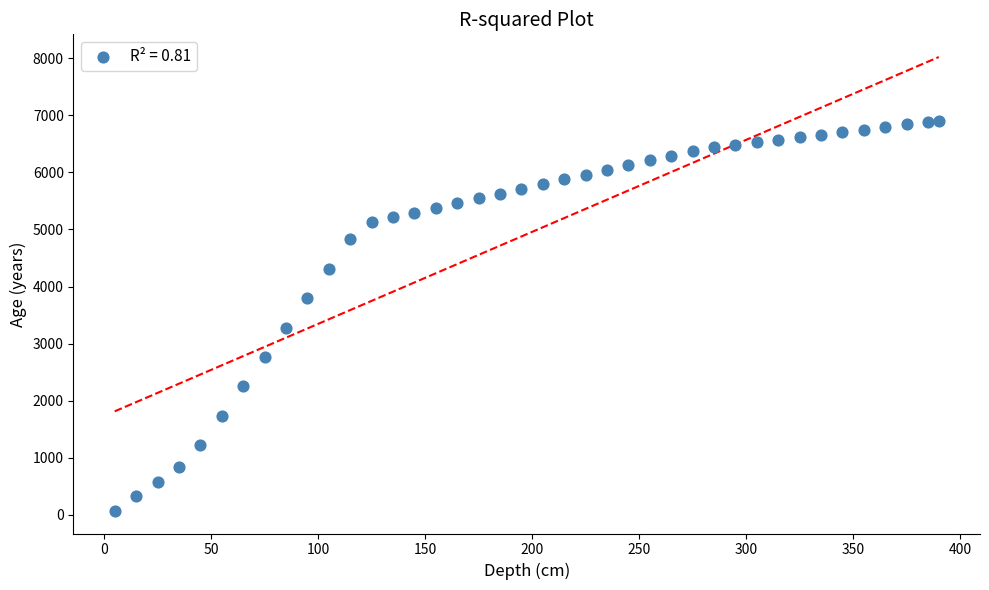

What is the range of Y values (max minus min)?

6841